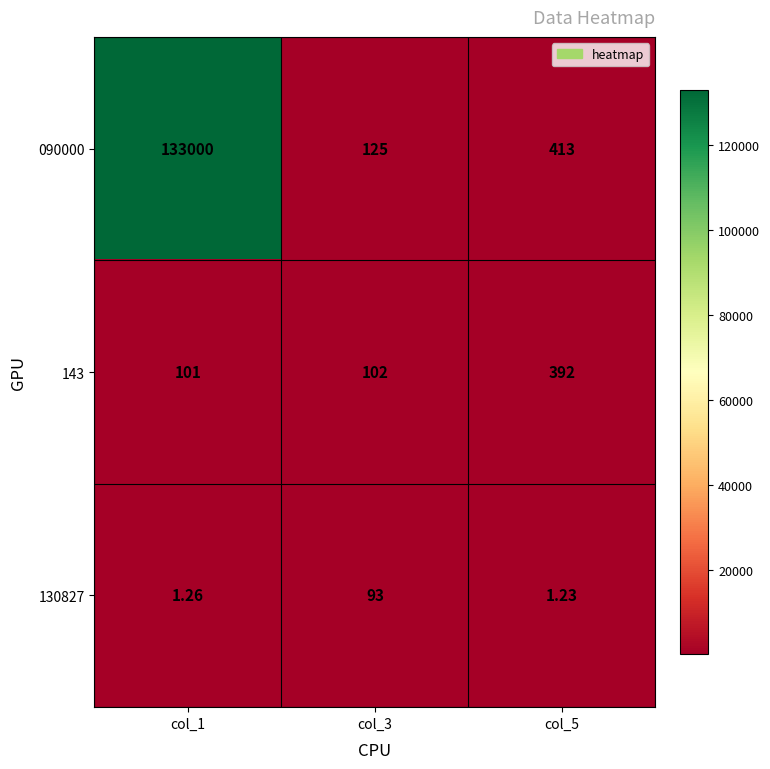

Reading left to right, transcribe all the data shown in this chart.

090000: col_1=133000.0	col_3=125.0	col_5=413.0
143: col_1=101.0	col_3=102.0	col_5=392.0
130827: col_1=1.3	col_3=93.0	col_5=1.2